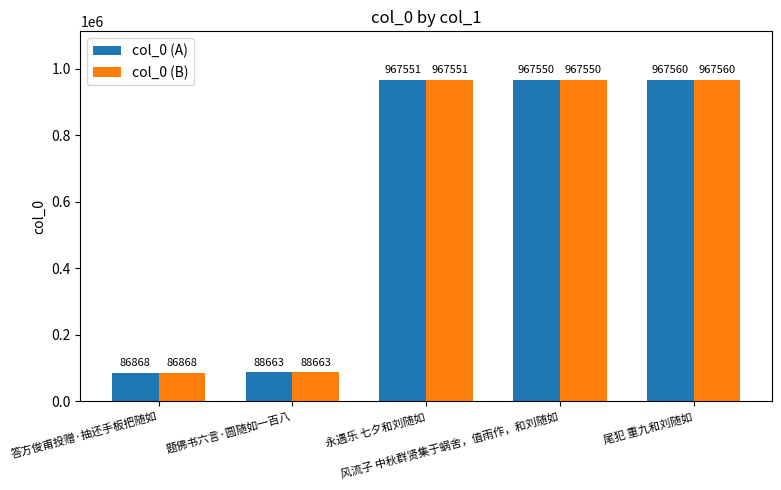

At how many categories does at least one series exceed 799657?

3